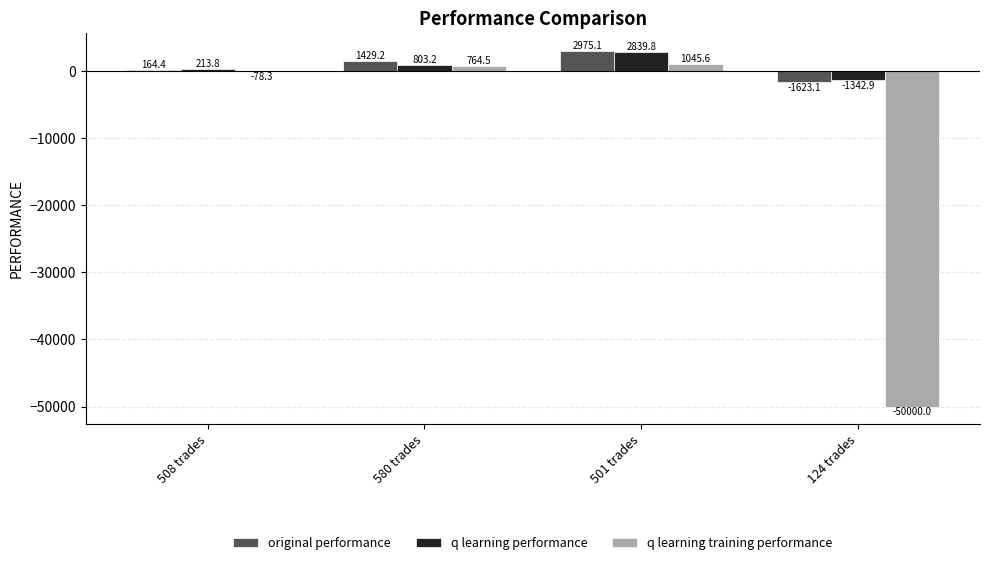

What is the sum of the original performance values at 580 trades and 501 trades?

4404.3